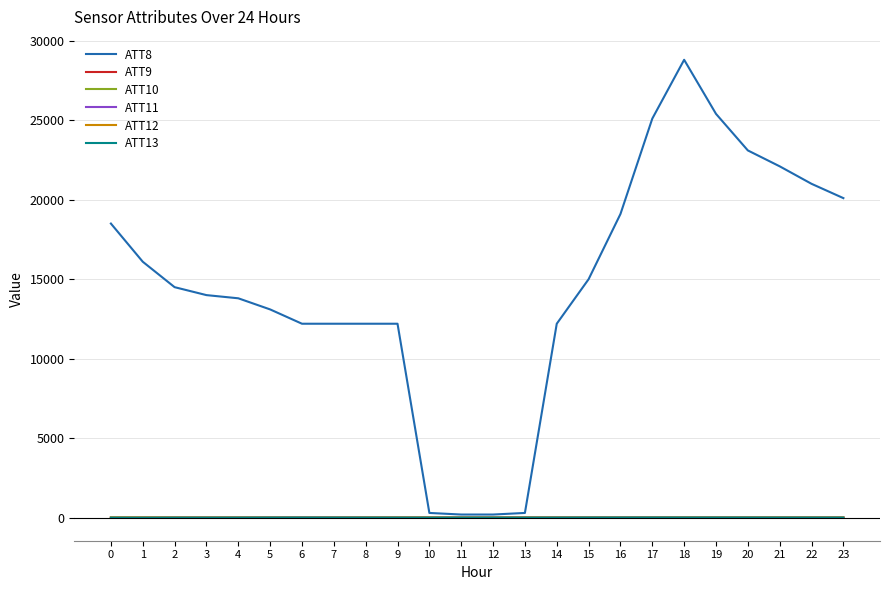

What is the sum of the ATT11 values at 15 and 4?

13.1